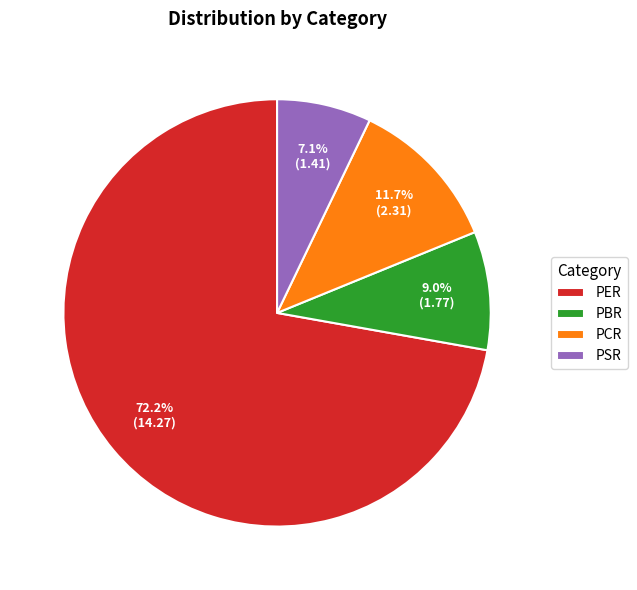

Count the number of slices in the pie.

4